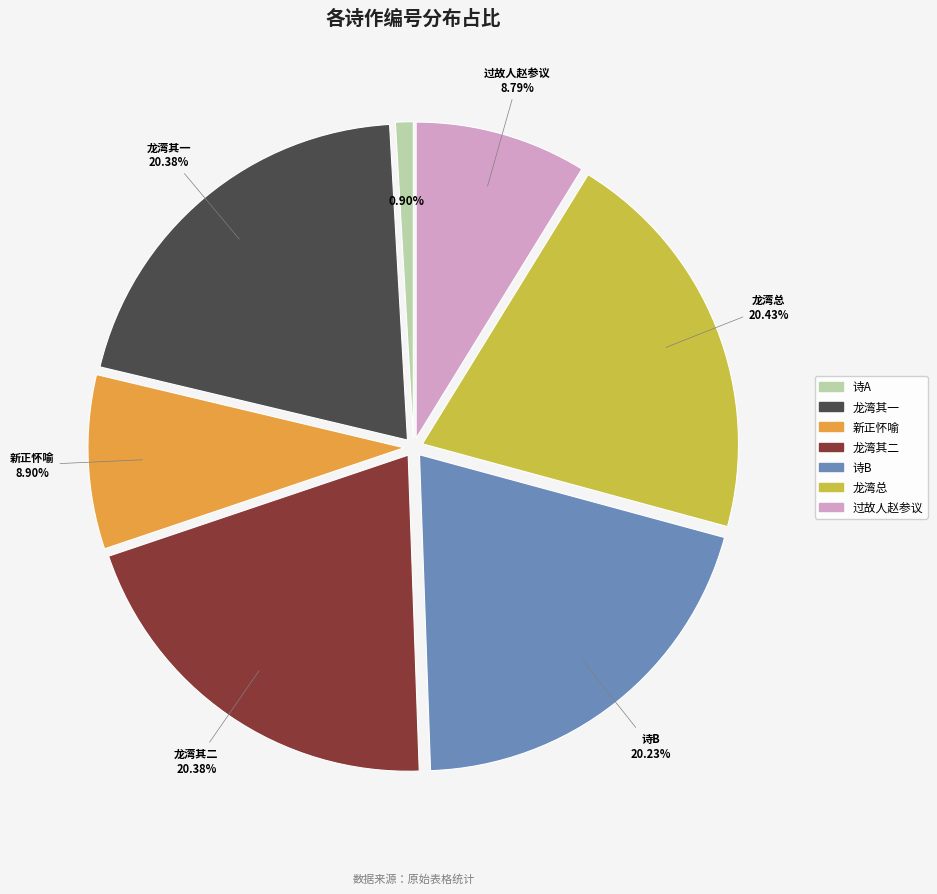

Is there any slice that represents more than half of the pie?

No